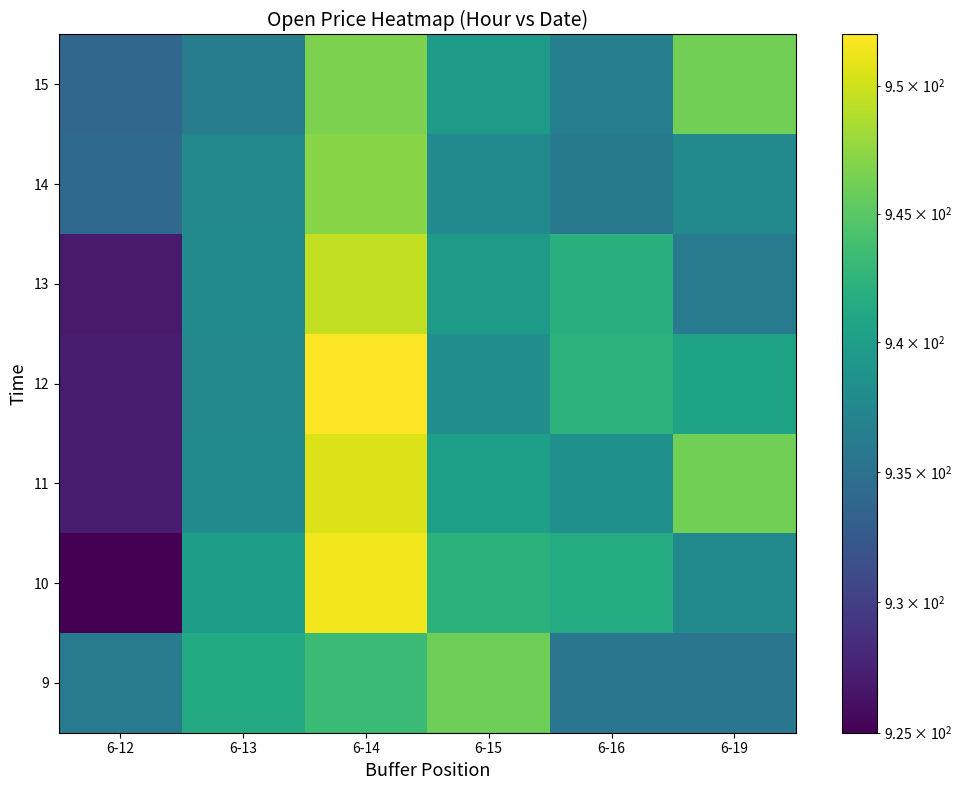

What is the spread (max minus min) of values at 6-16?

6.9